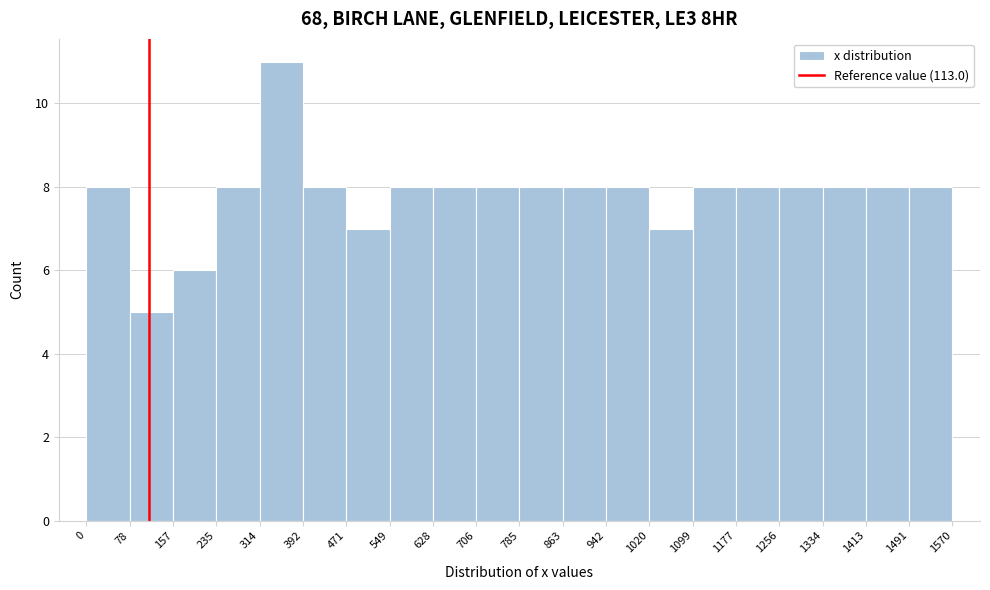

Reading left to right, list every bar in this chart as the range it spans on the x-axis followed by its height. The values are not printed on the chart, so give them approximately, as read against the axis.

0 to 78: 8
78 to 157: 5
157 to 235: 6
235 to 314: 8
314 to 392: 11
392 to 471: 8
471 to 549: 7
549 to 628: 8
628 to 706: 8
706 to 785: 8
785 to 863: 8
863 to 942: 8
942 to 1020: 8
1020 to 1099: 7
1099 to 1177: 8
1177 to 1256: 8
1256 to 1334: 8
1334 to 1413: 8
1413 to 1491: 8
1491 to 1570: 8